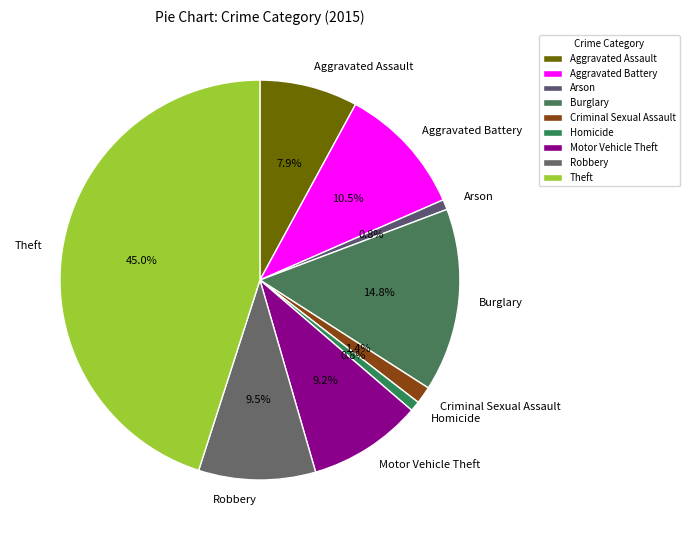

To the nearest percent, what is the average slice percentage?

11%